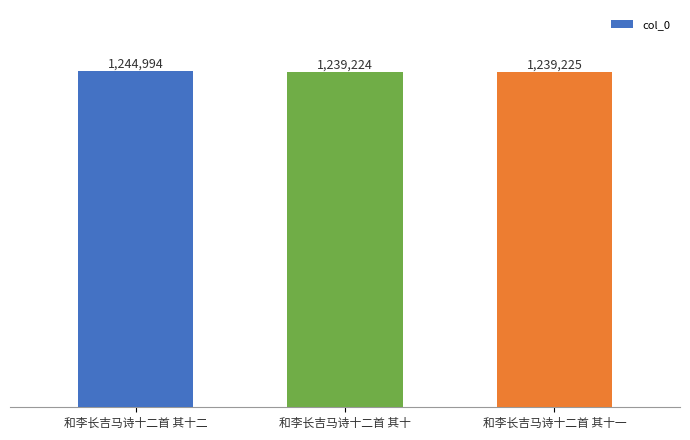

What is the difference between the values at 和李长吉马诗十二首 其十二 and 和李长吉马诗十二首 其十?

5770